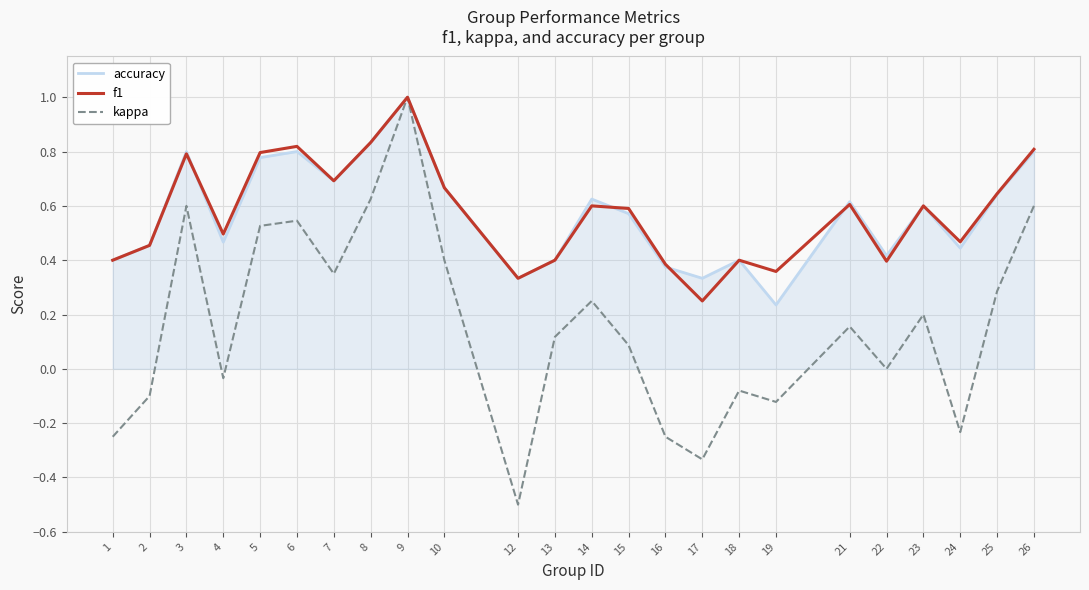

At which category is the sum across all series the highest?

9